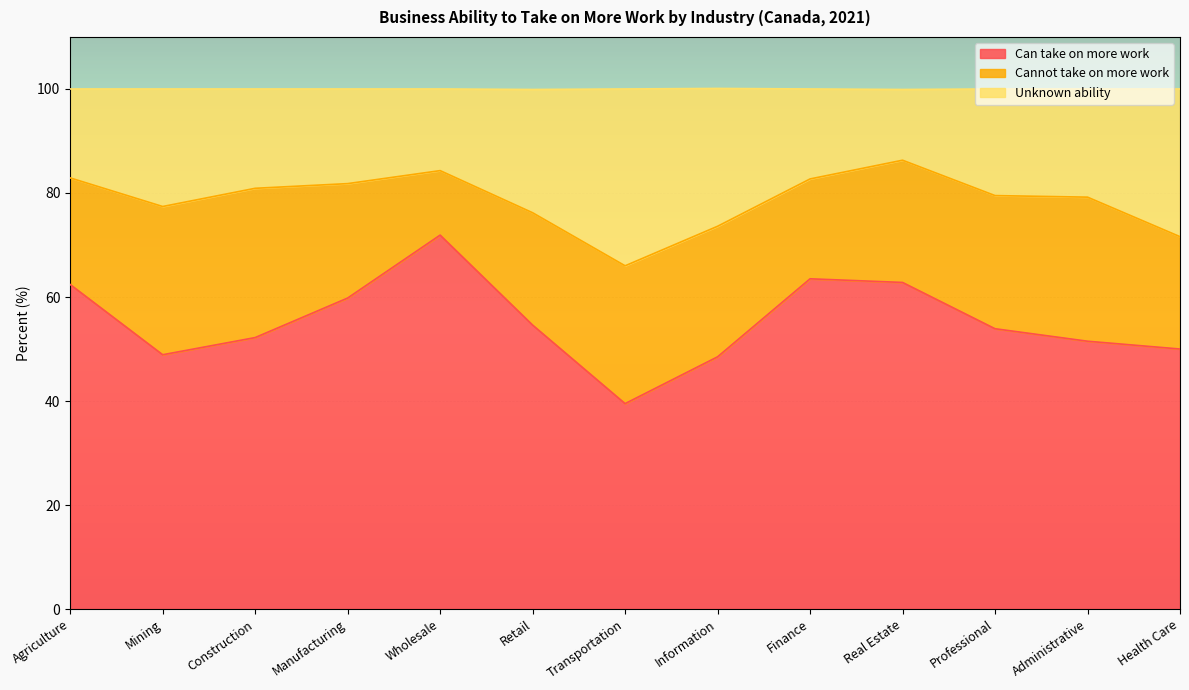

True or false: Unknown ability and Can take on more work intersect in this chart.

False